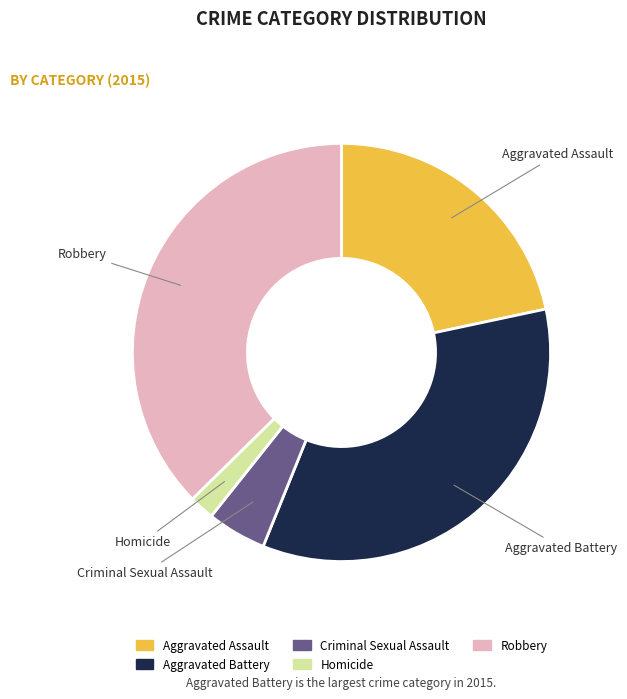

Is there any slice that represents more than half of the pie?

No